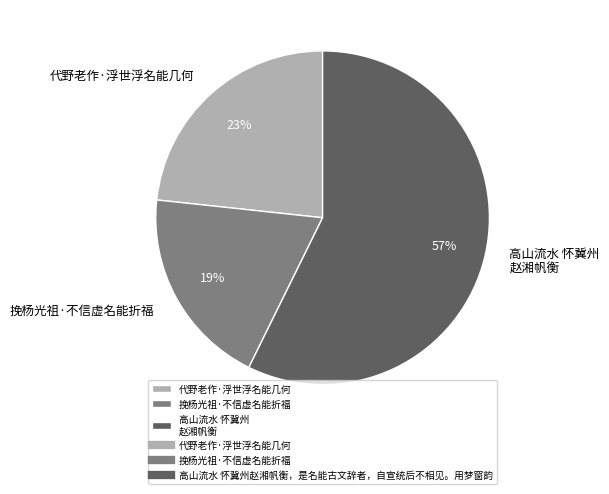

To the nearest percent, what is the difference between the largest and smallest slice percentages?

38%